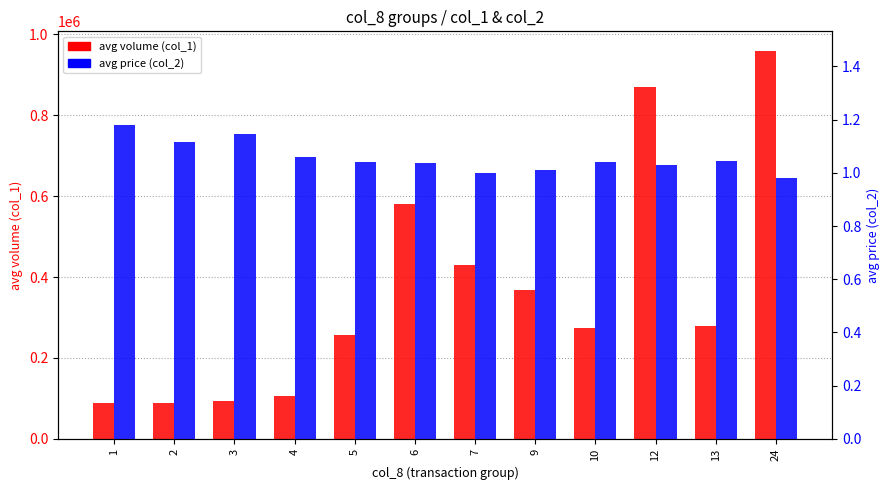

What is the sum of the avg price (col_2) values at 4 and 3?

2.2